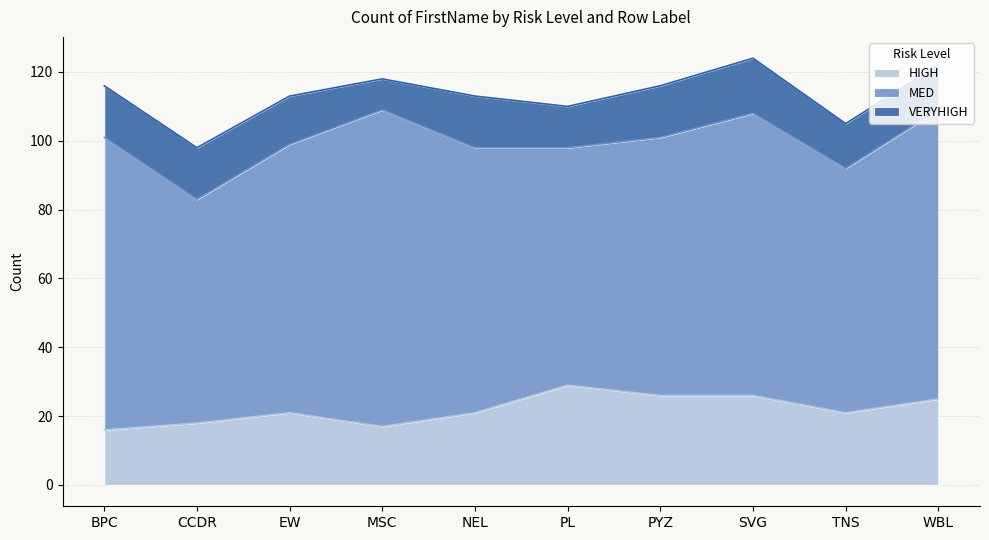

Which has a higher value, WBL or CCDR?

WBL